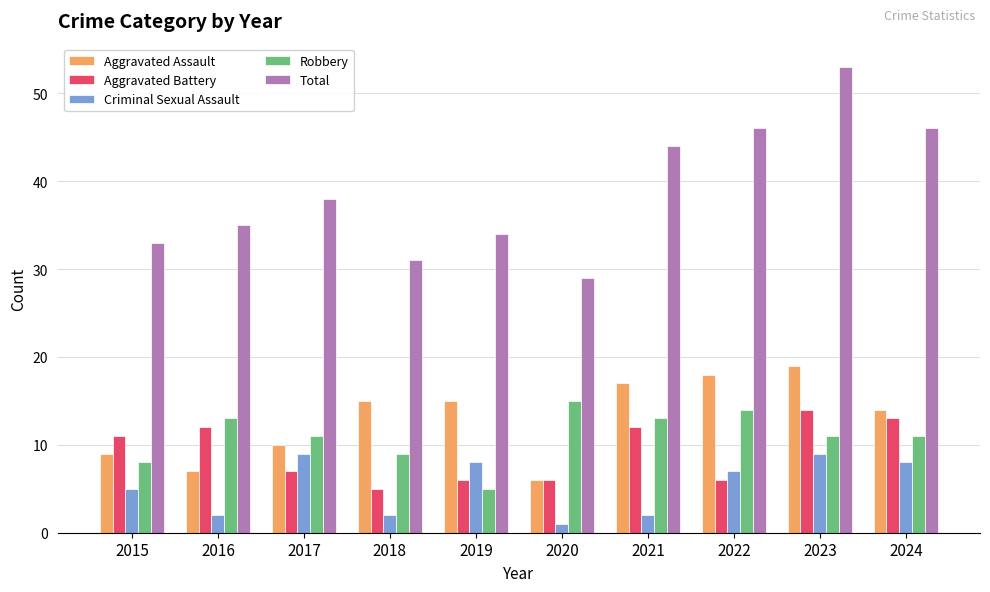

What is the total value across all series at 2018?

62